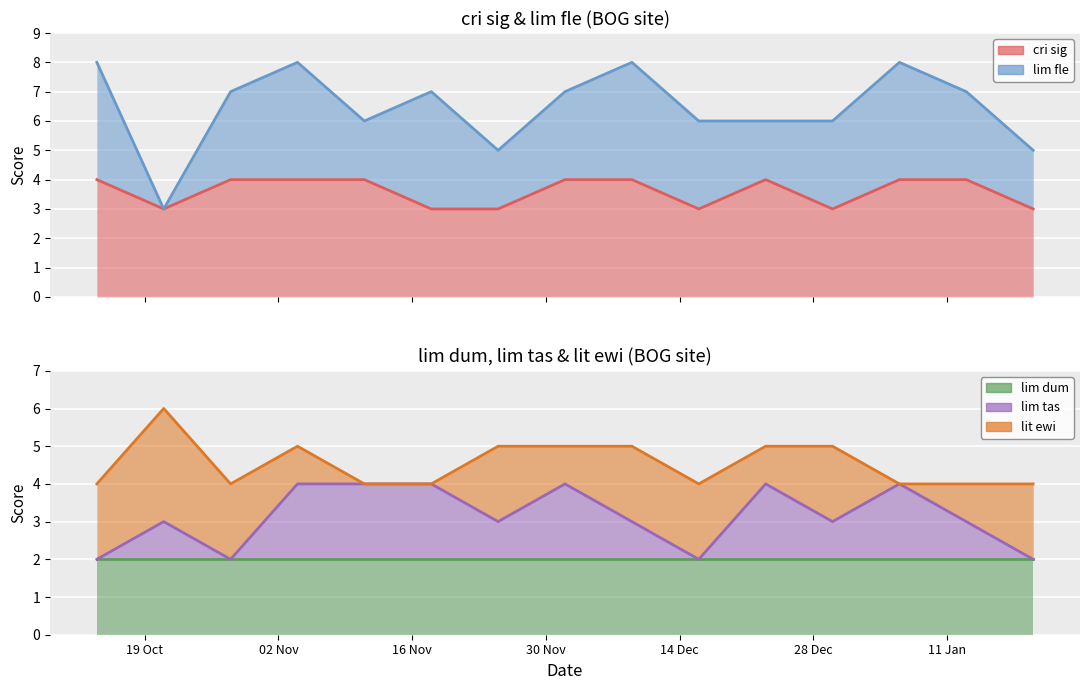

What is the label of the 1st point from the left?

2015-10-14